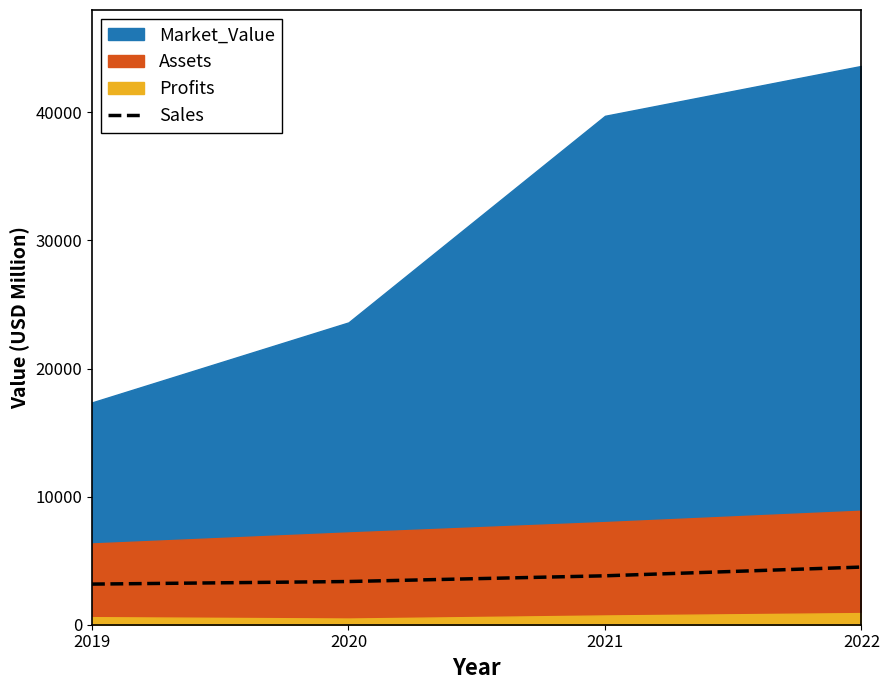

Between 2019 and 2022, which is larger?

2022